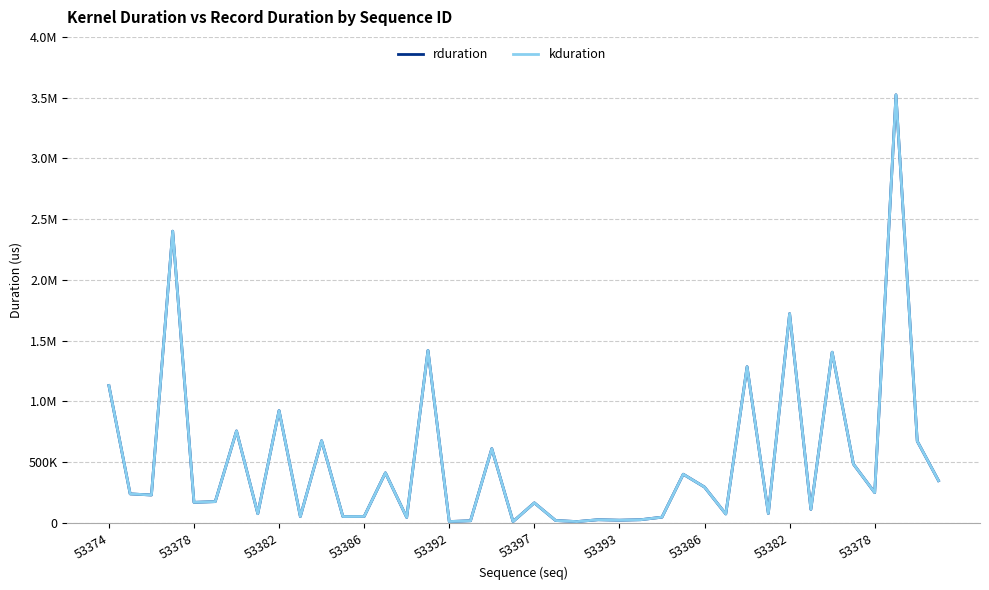

Which series has the largest range (max minus min)?

rduration